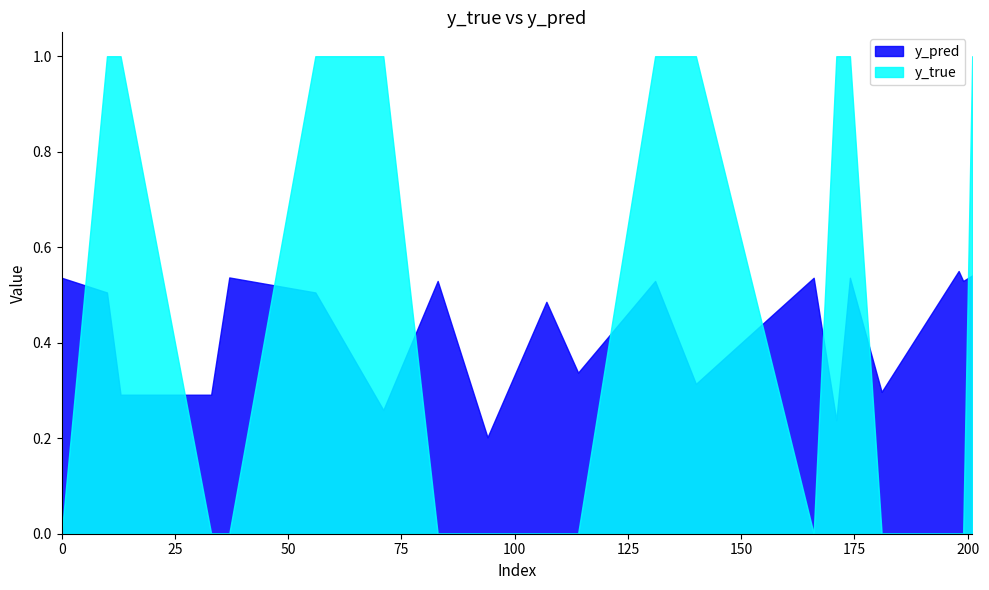

How many series are shown in this chart?

2